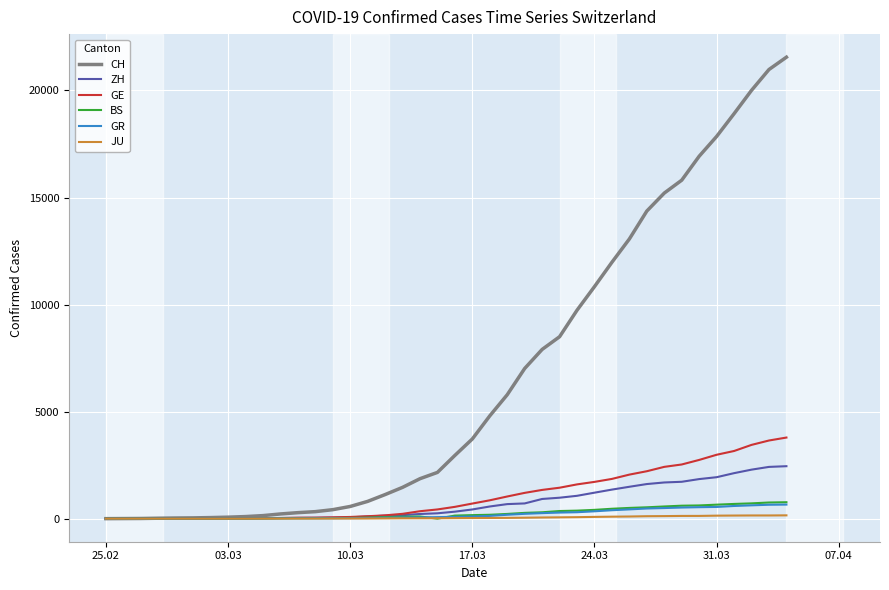

Which series has the largest range (max minus min)?

CH